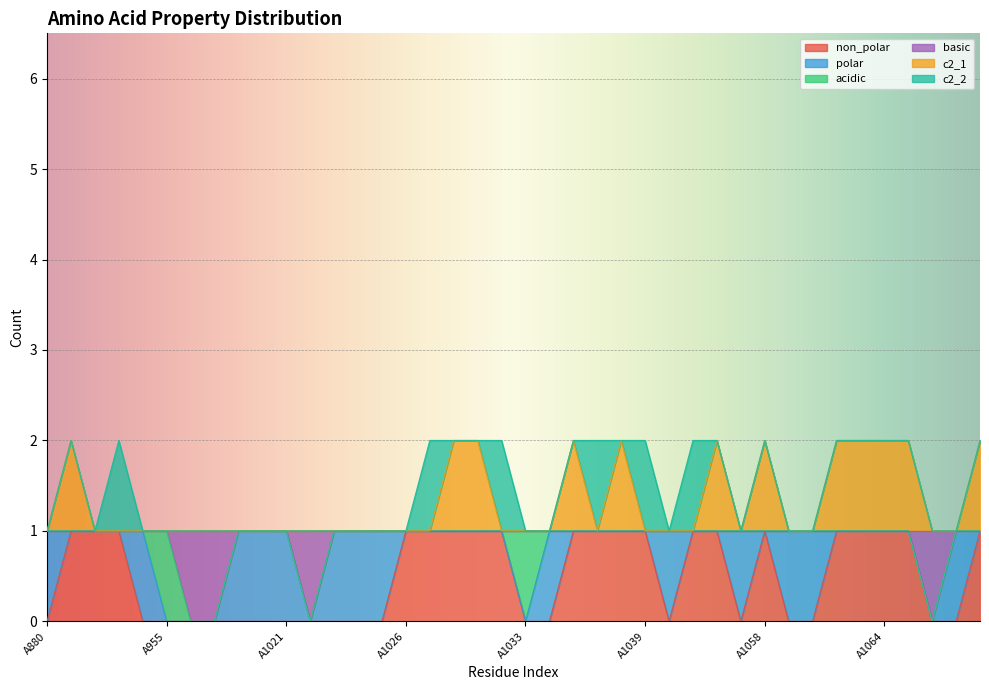

Does the chart display data point markers on the line(s)?

No